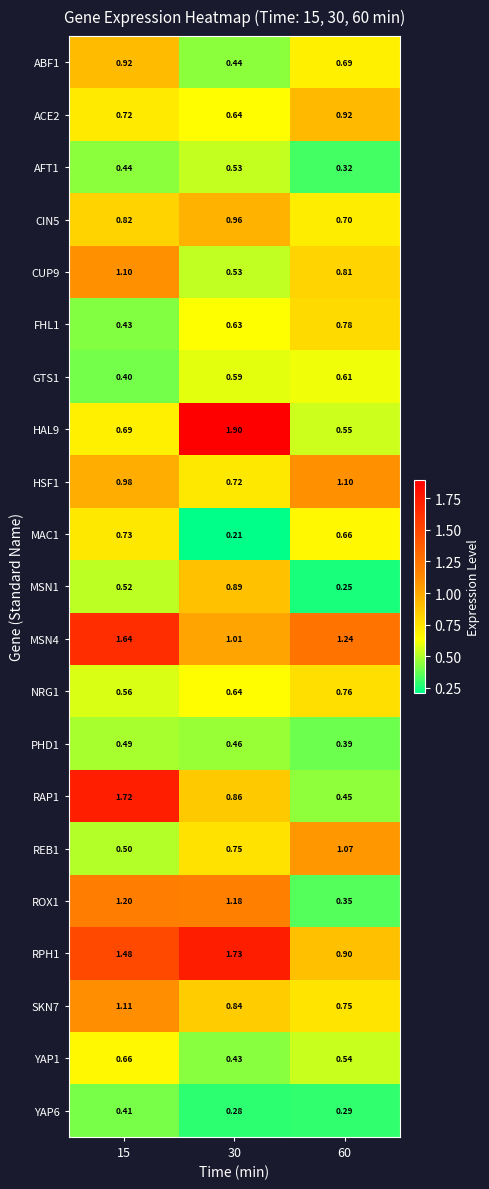

Is the value of REB1 at 15 greater than the value of ROX1 at 30?

No